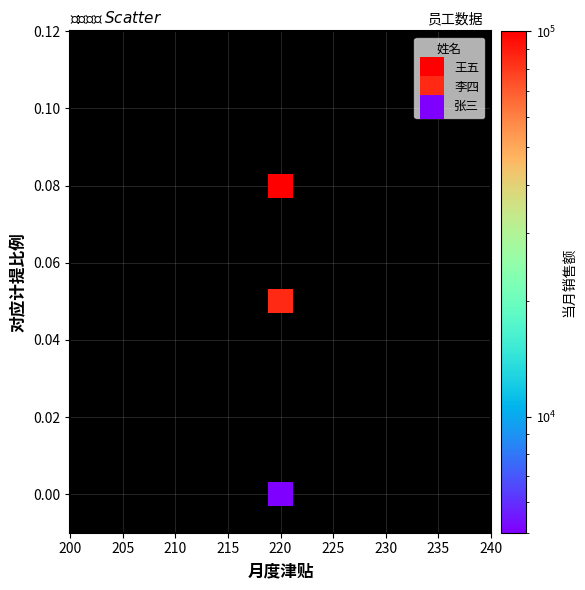

Across all data points, what is the average X value?

220.0